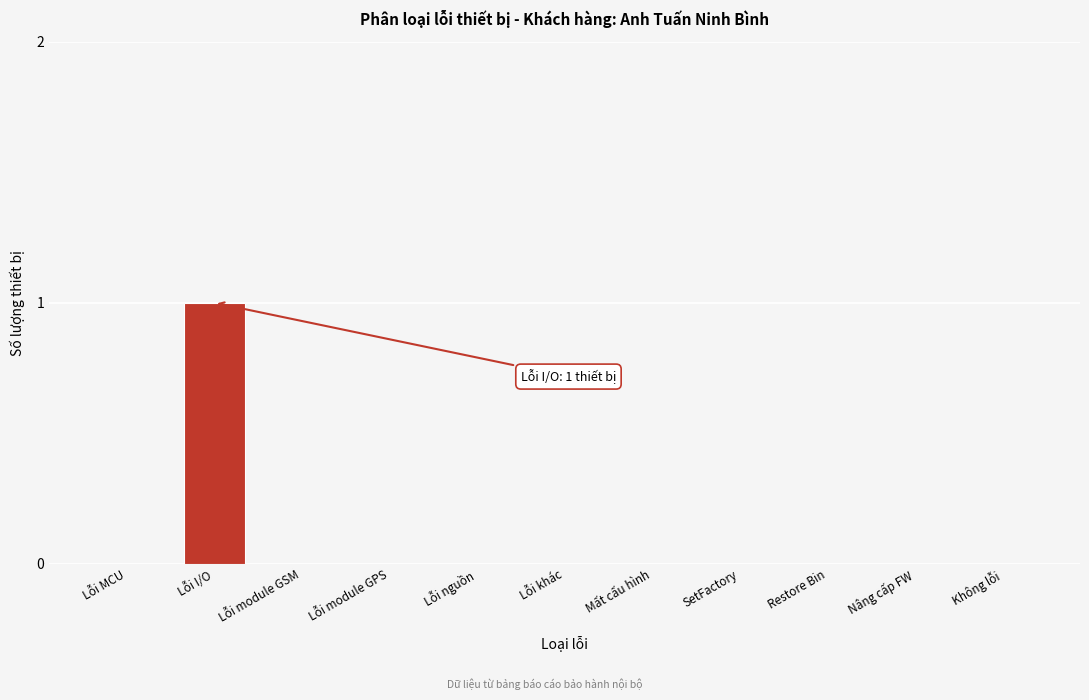

Reading left to right, list all the values displayed in this chart.

Lỗi MCU=0	Lỗi I/O=1	Lỗi module GSM=0	Lỗi module GPS=0	Lỗi nguồn=0	Lỗi khác=0	Mất cấu hình=0	SetFactory=0	Restore Bin=0	Nâng cấp FW=0	Không lỗi=0